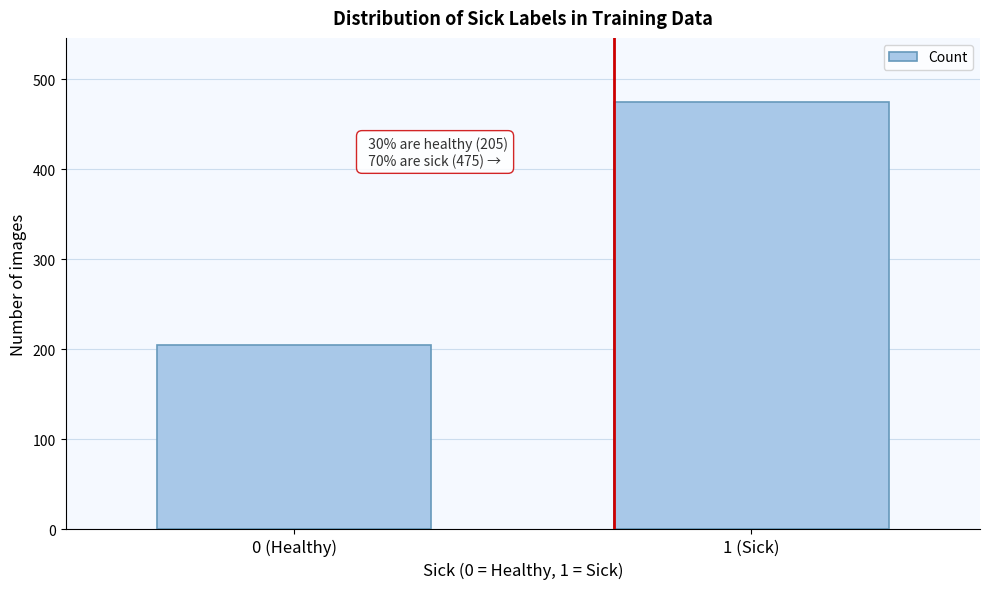

Reading left to right, what are all the values shown in this chart?

0 (Healthy)=205	1 (Sick)=475